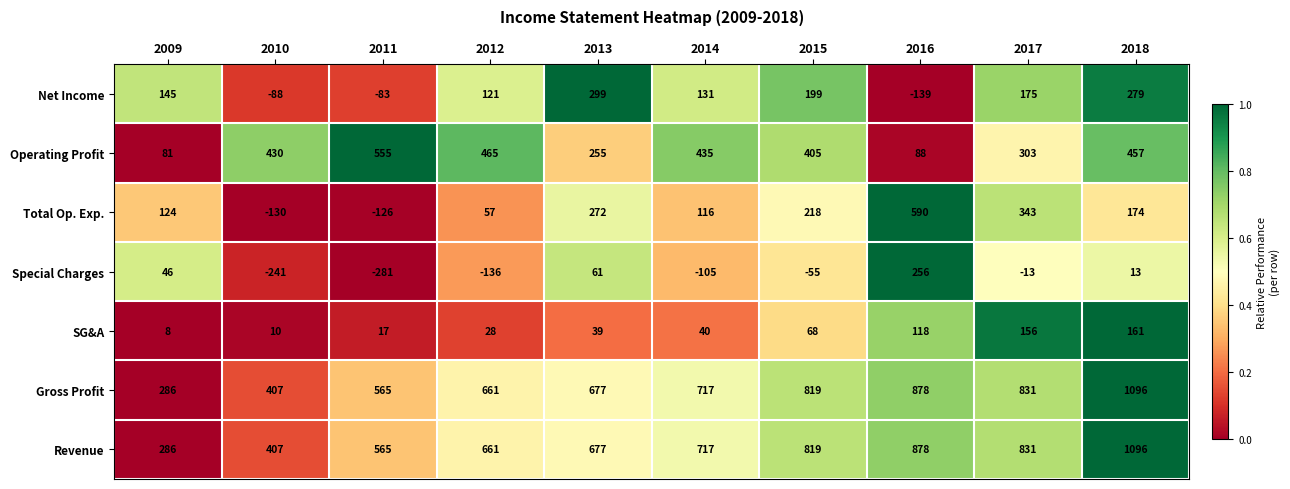

Between 2012 and 2013, which series saw the biggest shift?

Total Op. Exp.